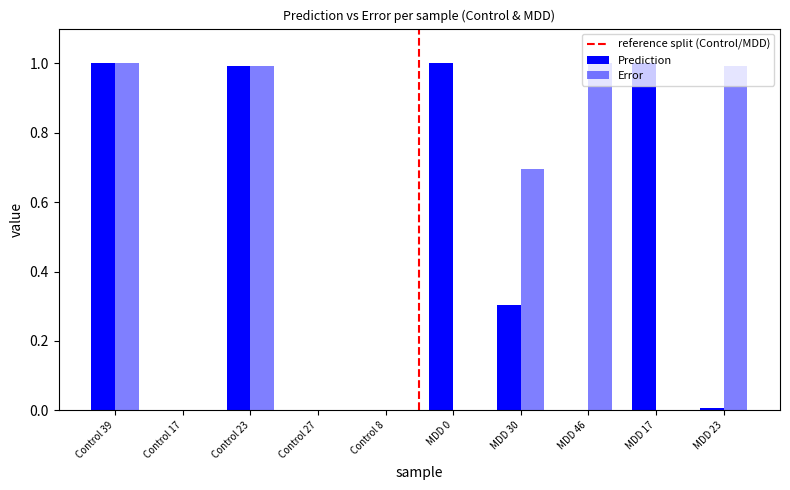

What is the total value across all series at MDD 17?

1.0